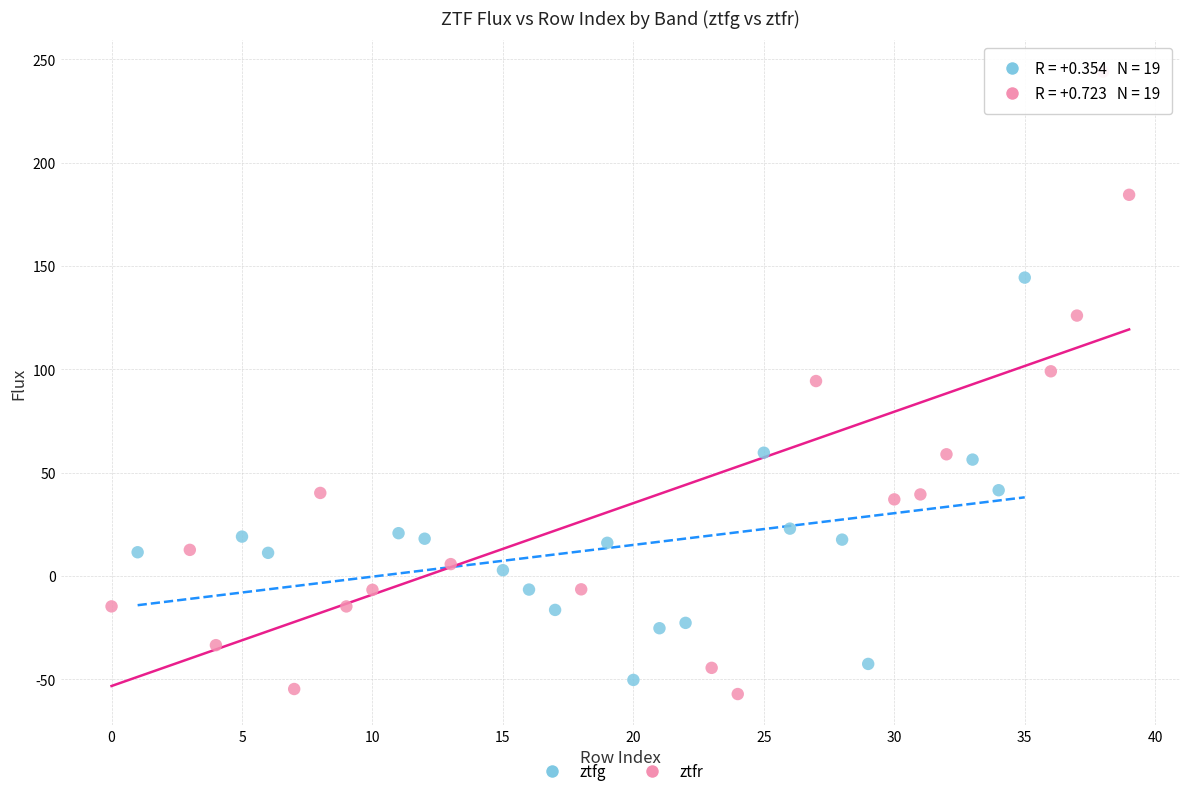

What are all the series names shown in the legend?

ztfg, ztfr